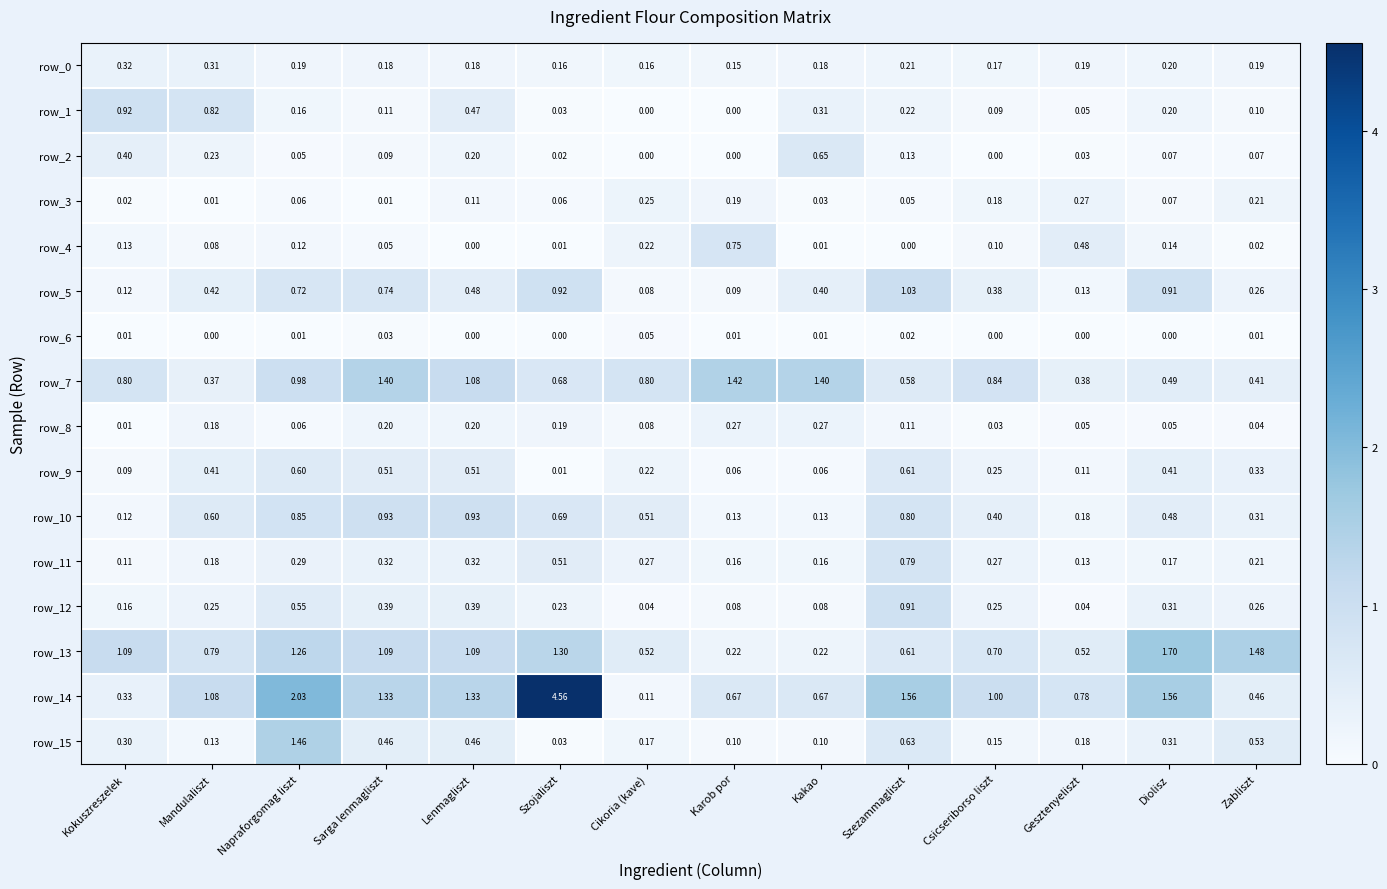

How many positive values does the row_4 series have?

12